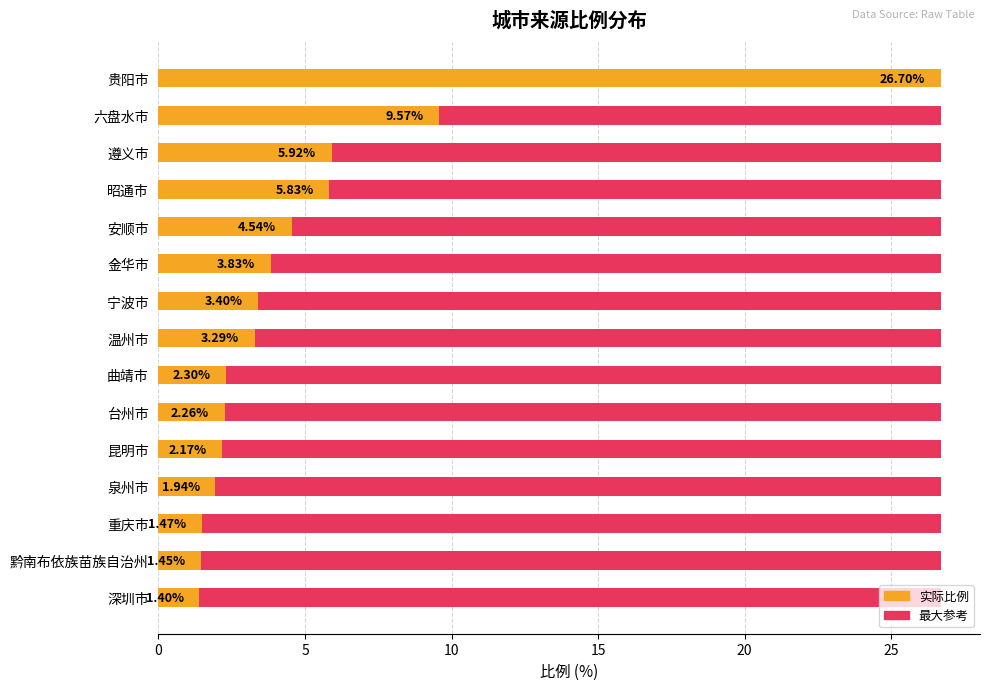

What is the highest value of the 比例 series?

26.7